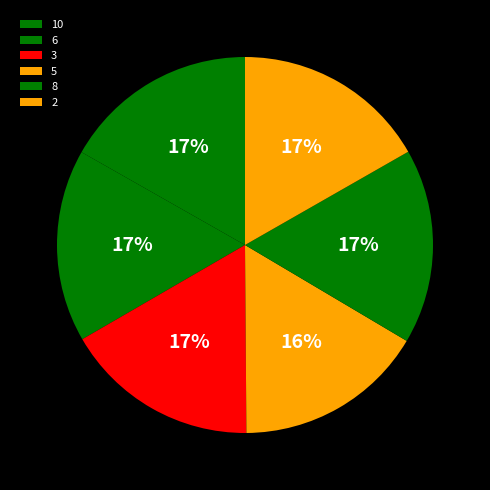

How many segments does this pie chart have?

6